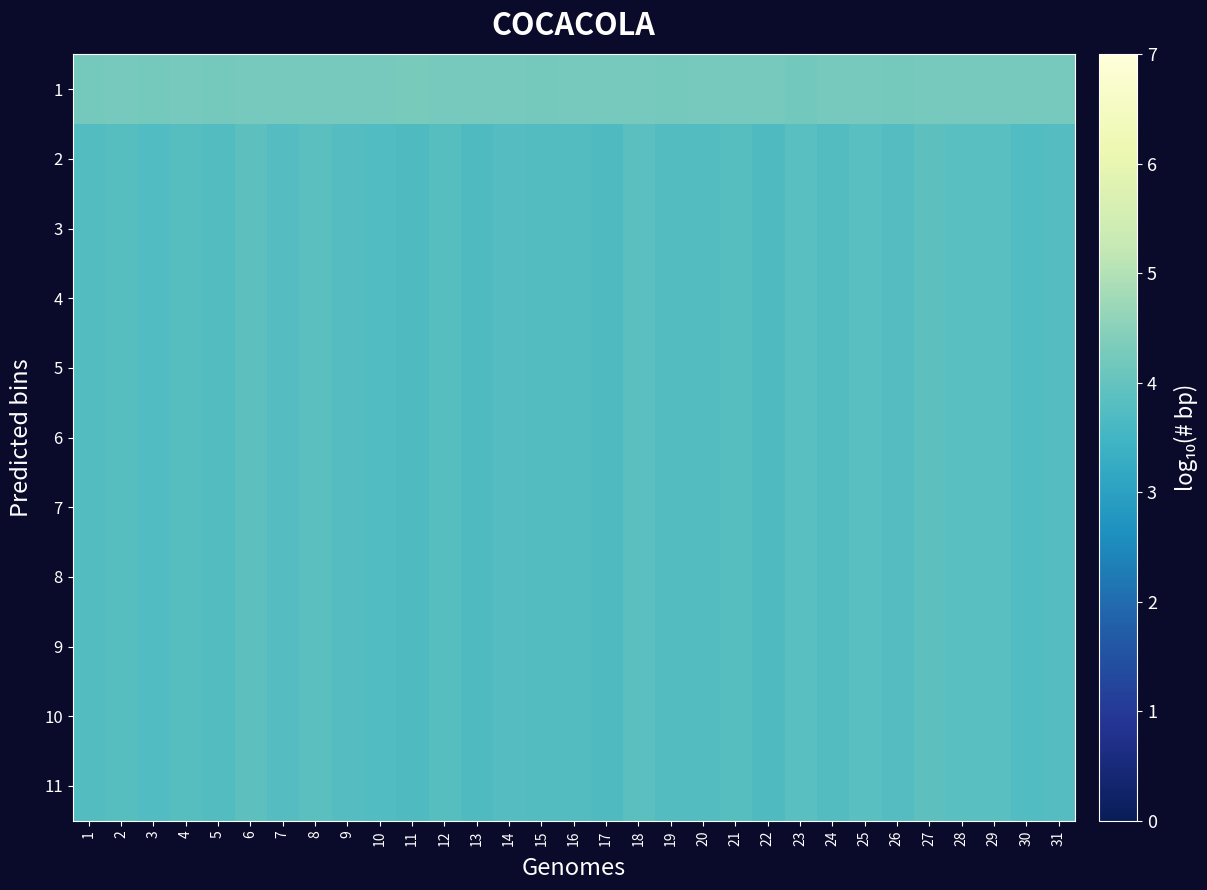

What is the difference between the highest and lowest values at 11?

0.6